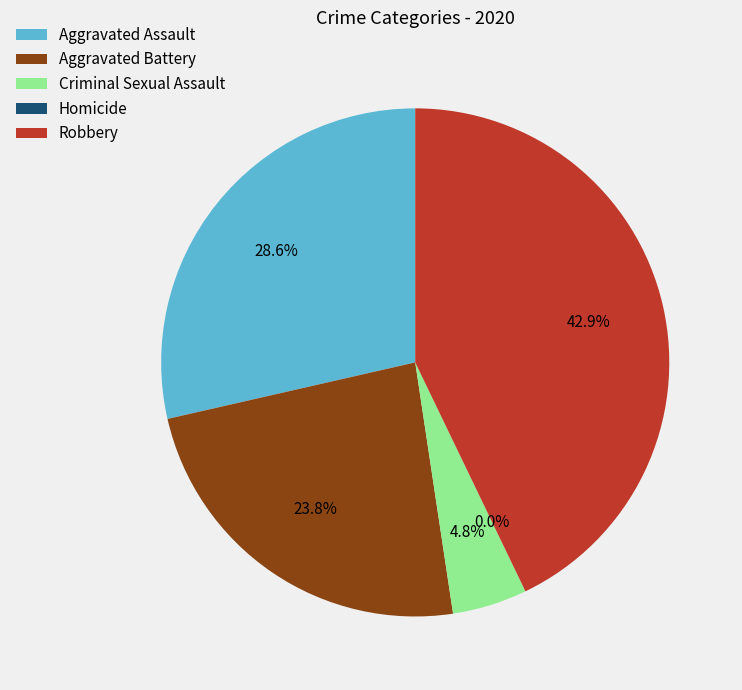

What is the total percentage of Robbery and Aggravated Assault?

71.4%